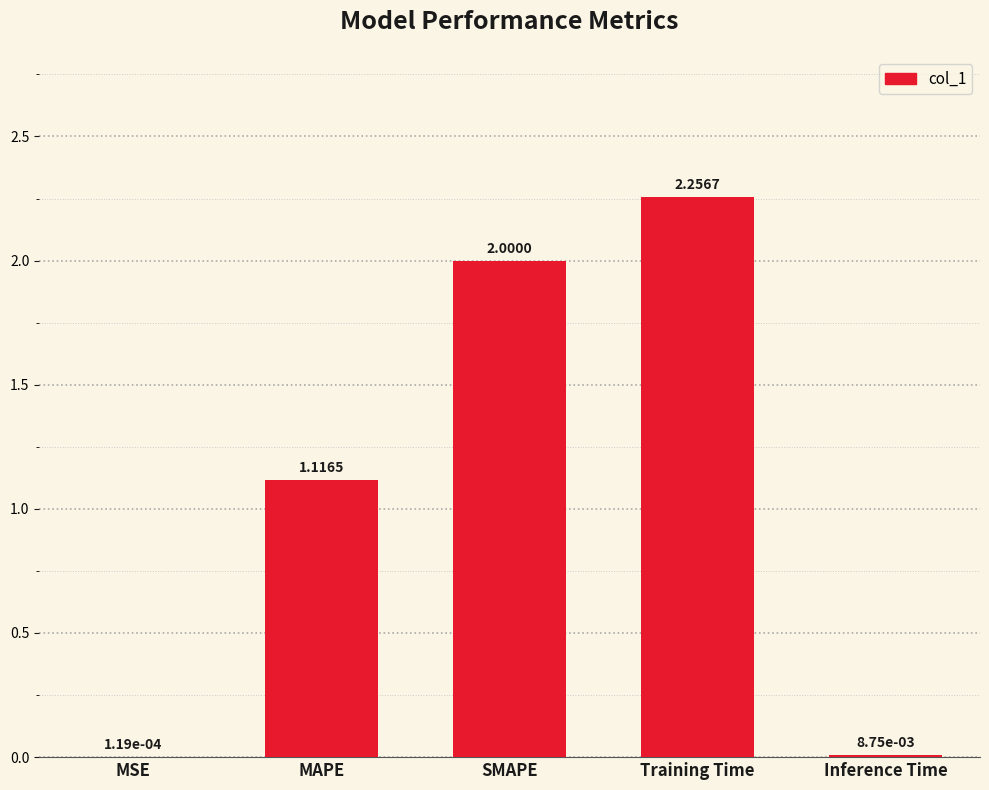

Which category has the highest value across all series?

Training Time